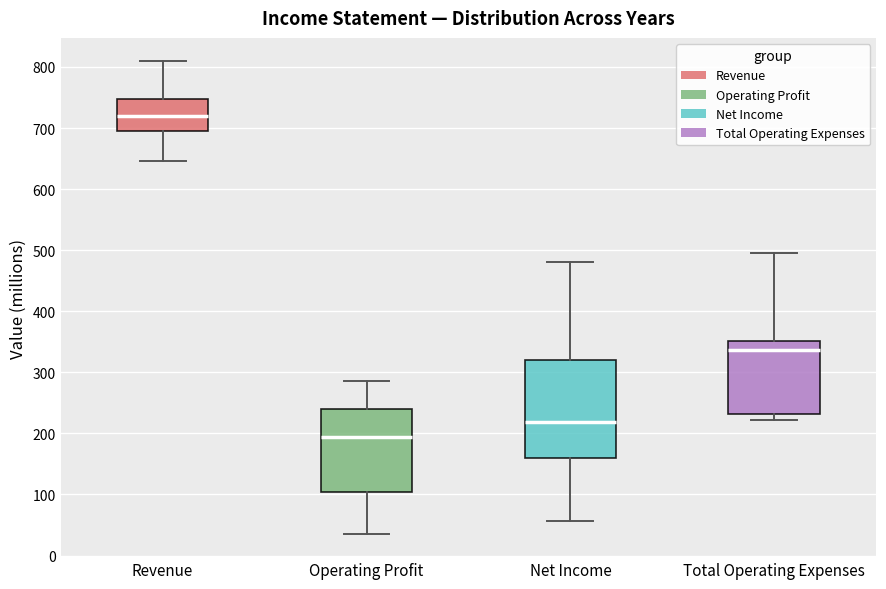

Reading left to right, transcribe this box plot: for each box, give where its median line is, the range the box spans, and where its two whiskers end, as read against the y-axis. The values are not printed on the chart, so give them approximately, as read against the axis.

Revenue: median 720, box 700 to 750, whiskers 650 to 810
Operating Profit: median 190, box 100 to 240, whiskers 40 to 290
Net Income: median 220, box 160 to 320, whiskers 60 to 480
Total Operating Expenses: median 340, box 230 to 350, whiskers 220 to 500